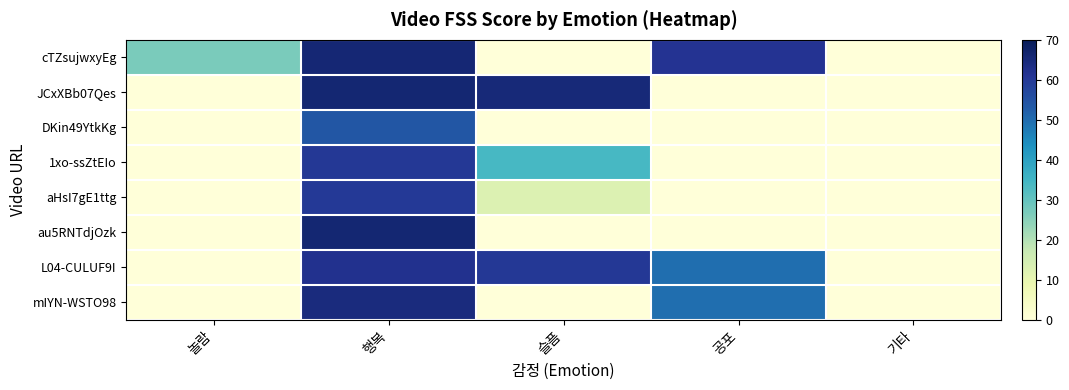

Rank the series at 행복 from lowest to highest value.

DKin49YtkKg, aHsI7gE1ttg, 1xo-ssZtEIo, L04-CULUF9I, mIYN-WSTO98, cTZsujwxyEg, JCxXBb07Qes, au5RNTdjOzk